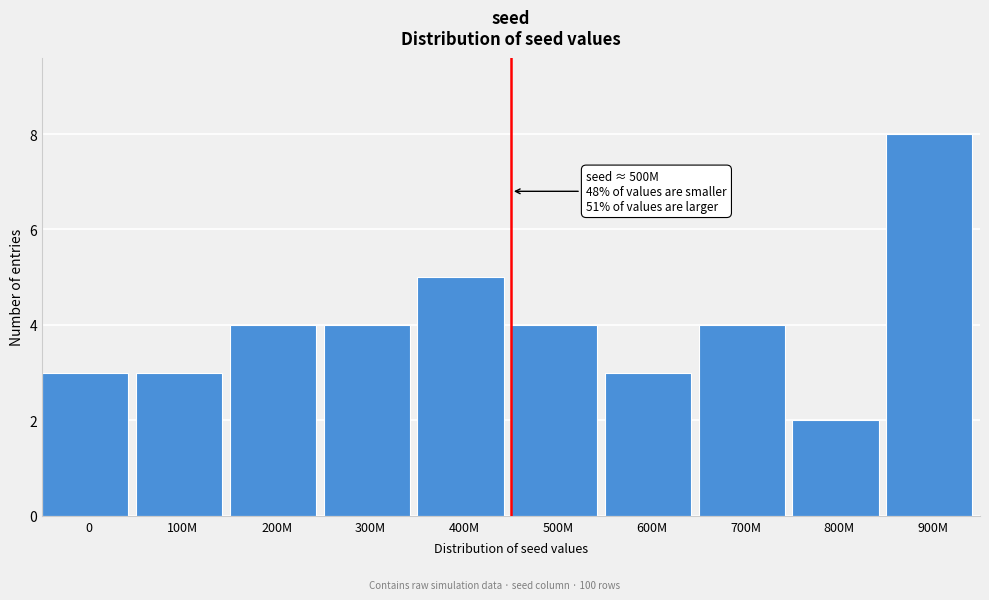

Reading left to right, what are all the values shown in this chart?

3	3	4	4	5	4	3	4	2	8